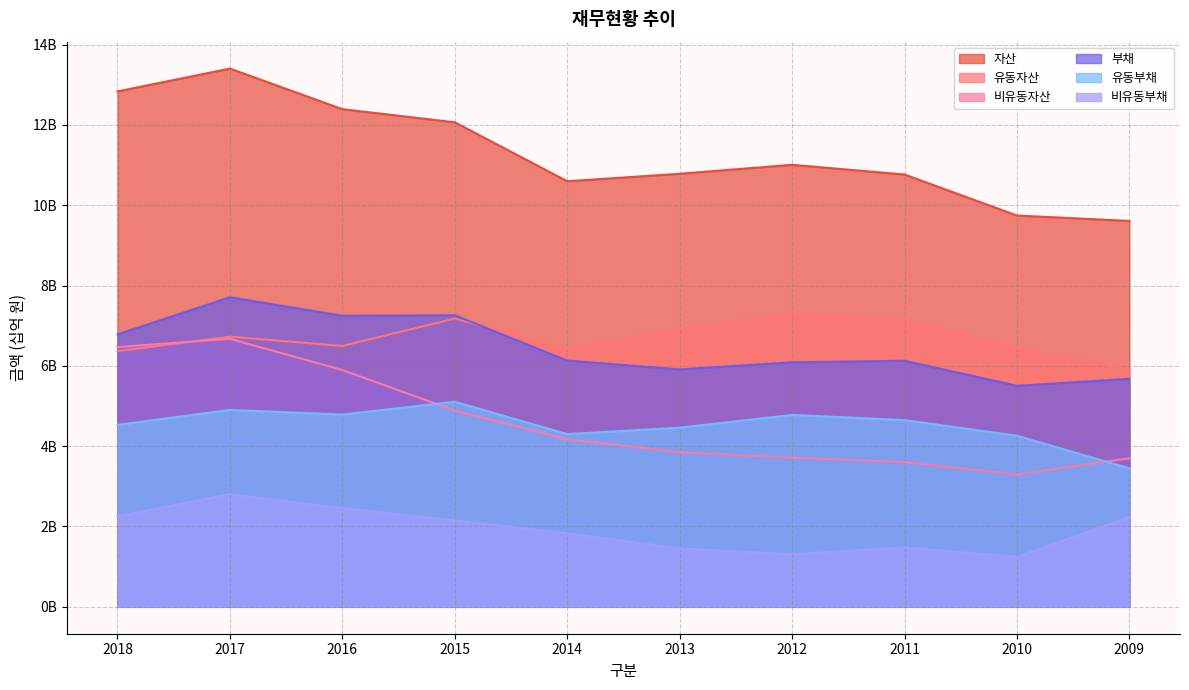

How many distinct data groups are displayed?

6